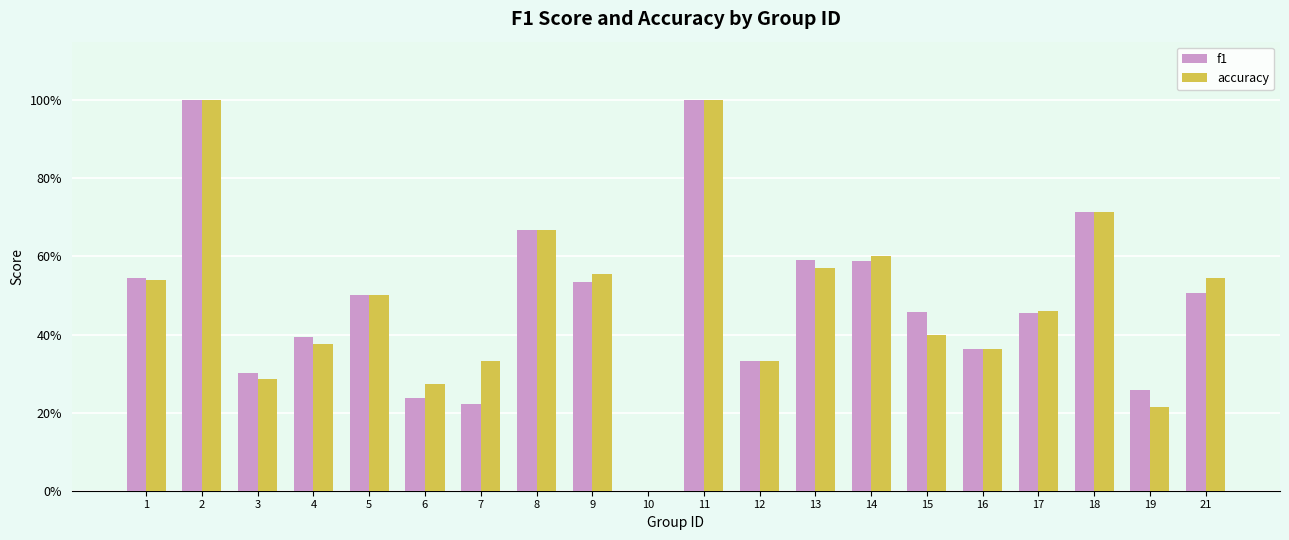

What are all the series names shown in the legend?

f1, accuracy